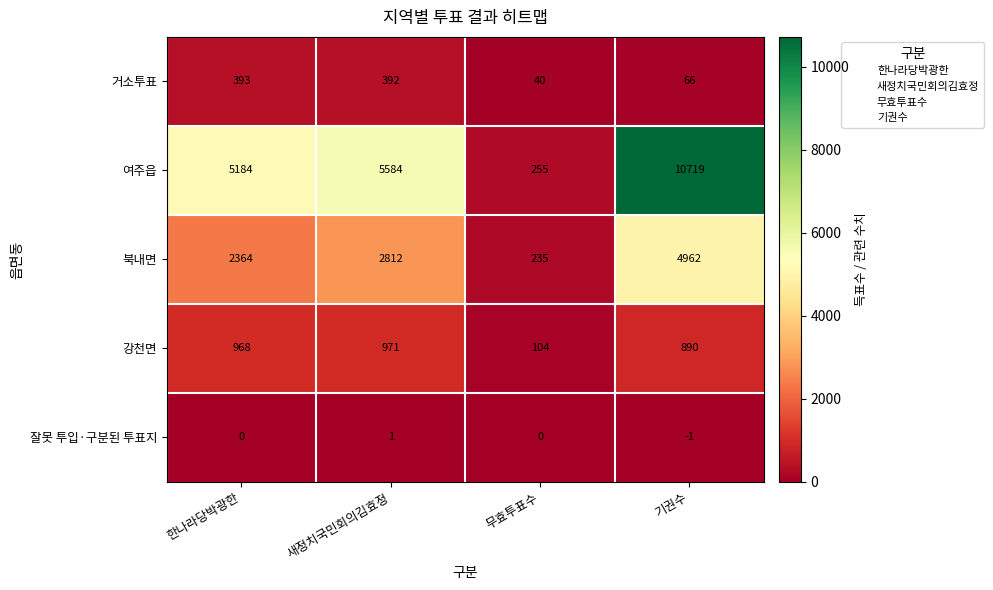

At 한나라당박광한, list the series in order from largest to smallest.

여주읍, 북내면, 강천면, 거소투표, 잘못 투입·구분된 투표지